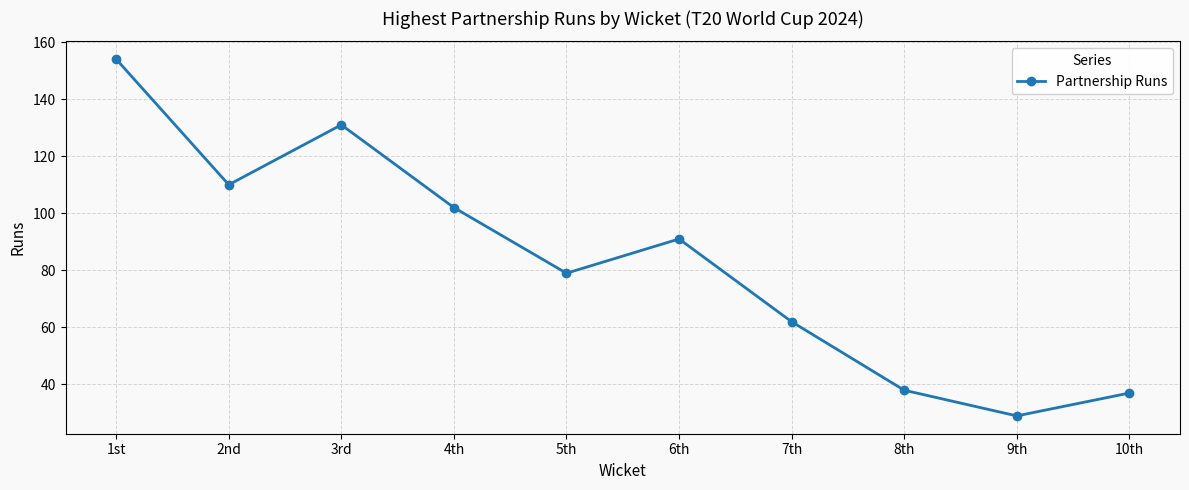

At which label is the value closest to 91?

6th